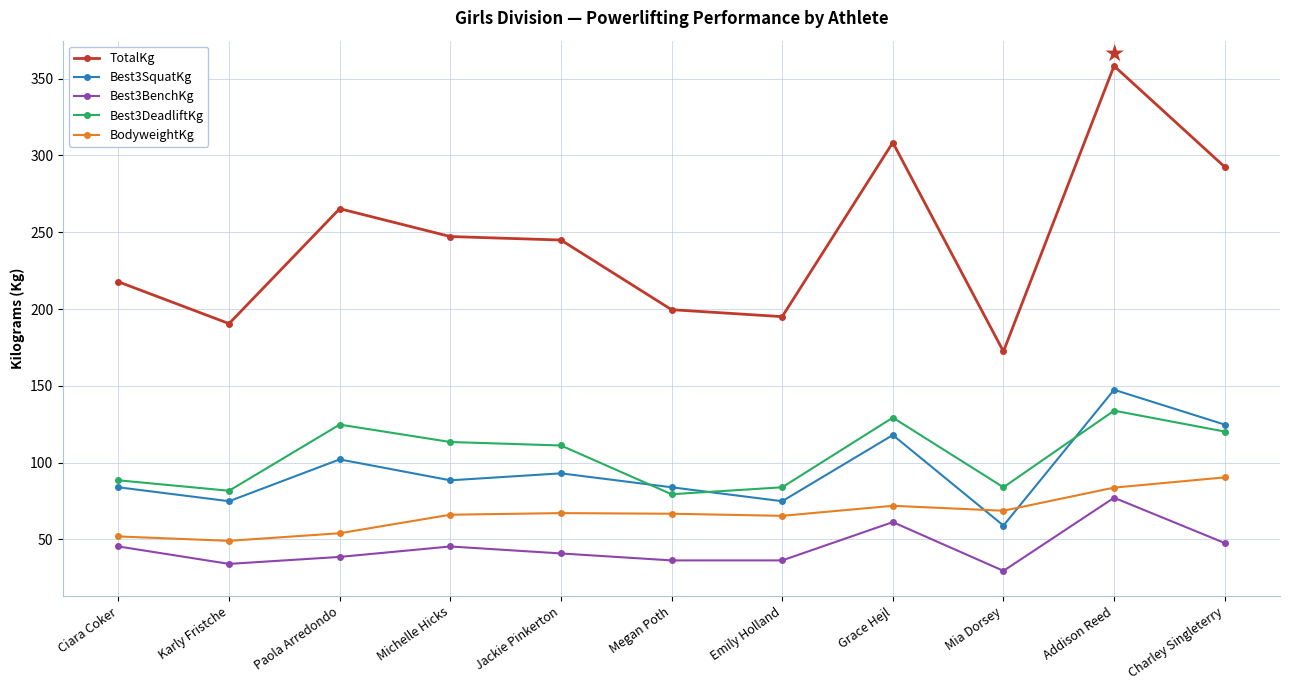

True or false: TotalKg and BodyweightKg cross at least once.

False